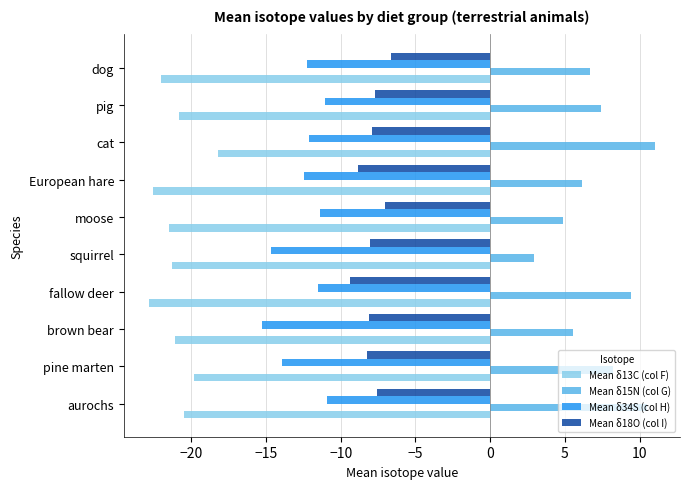

Which series has the largest range (max minus min)?

Mean δ15N (col G)